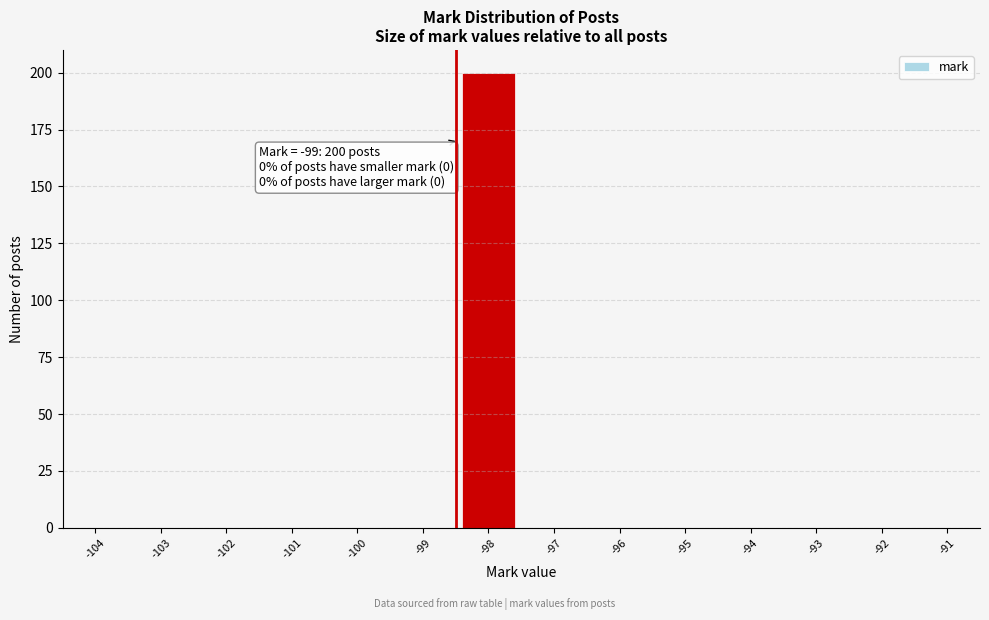

Reading left to right, list all the values displayed in this chart.

-104=0	-103=0	-102=0	-101=0	-100=0	-99=0	-98=200	-97=0	-96=0	-95=0	-94=0	-93=0	-92=0	-91=0